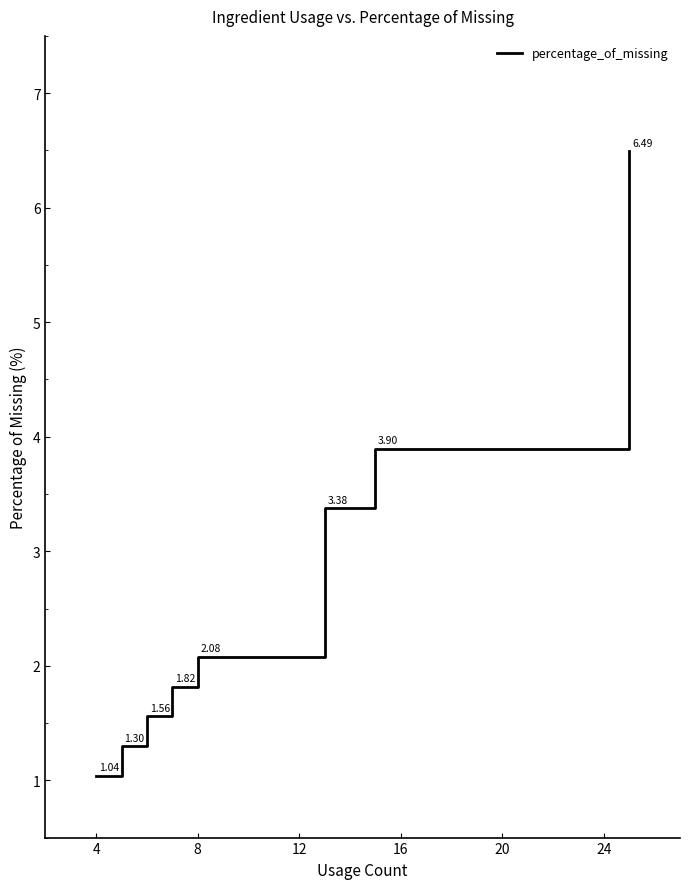

True or false: the data has more than 1 interior local peaks.

False